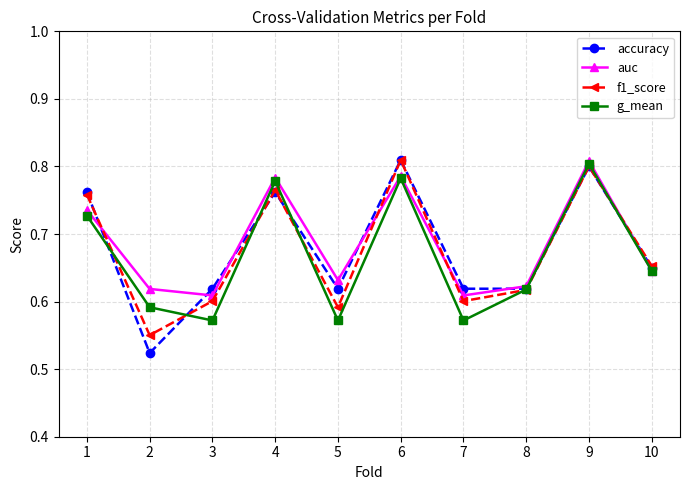

Which category has the highest value in the g_mean series?

9